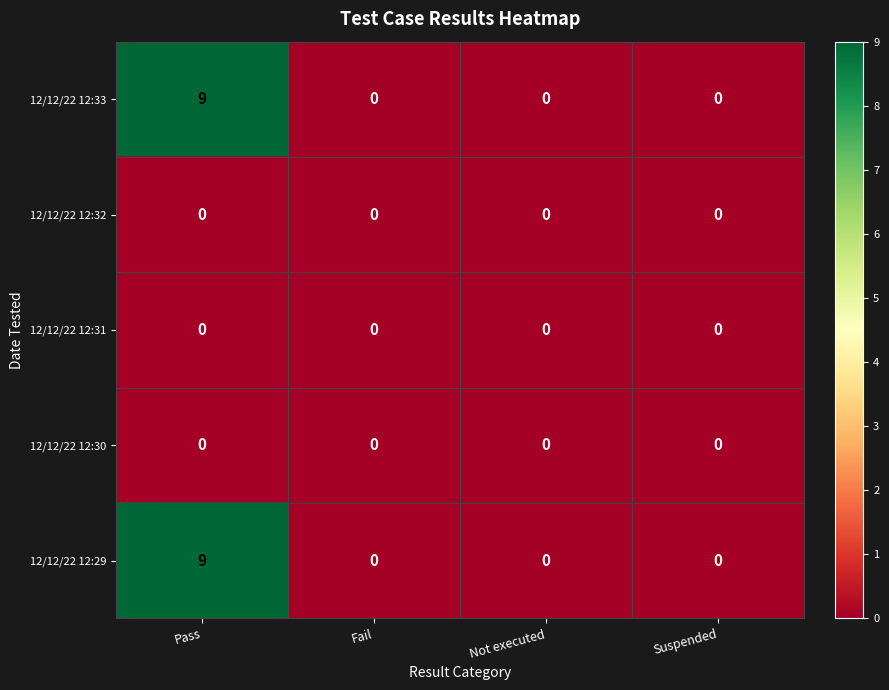

At how many categories does at least one series exceed 4?

1